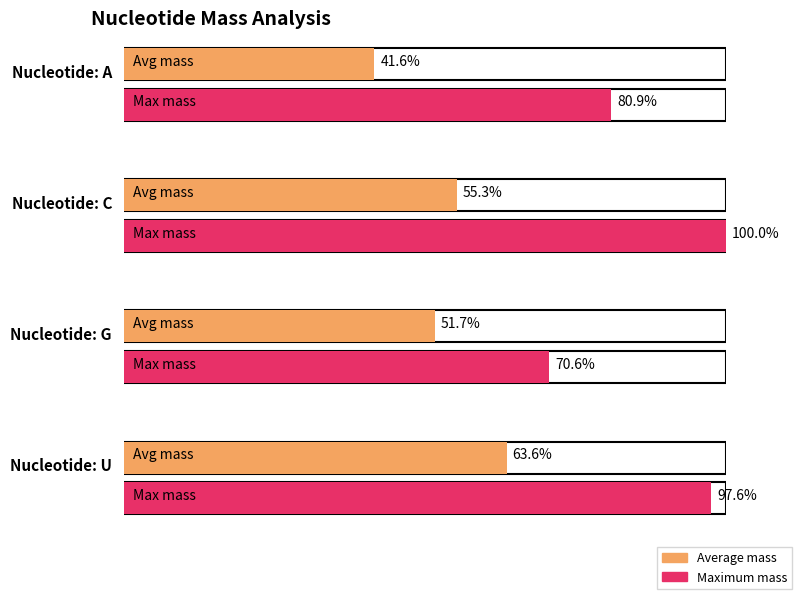

List the series in order of their overall mean, lowest first.

Average mass, Maximum mass